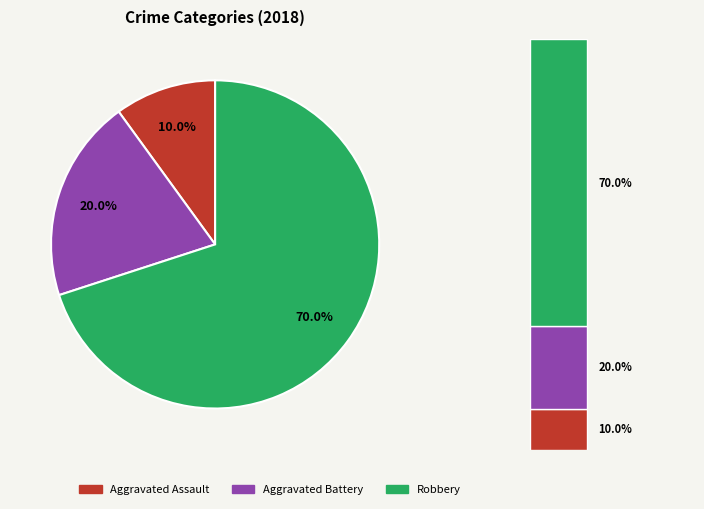

What percentage is the Robbery slice, to the nearest percent?

70%